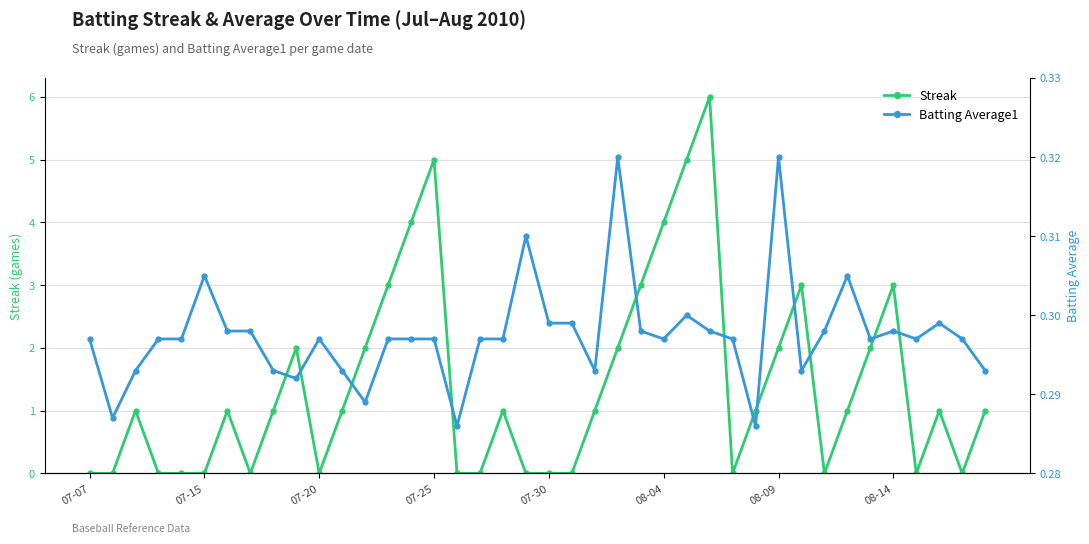

Count the Batting Average1 values in the range 0 to 1.

40